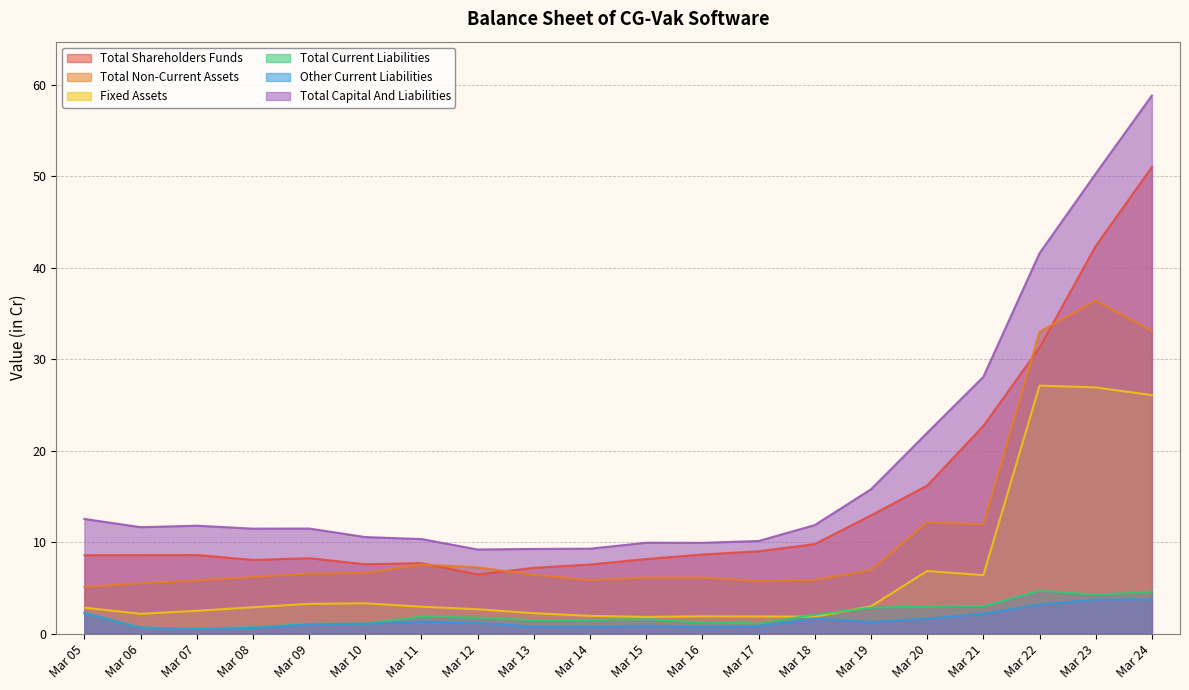

What is the total value across all series at Mar 24?

177.3